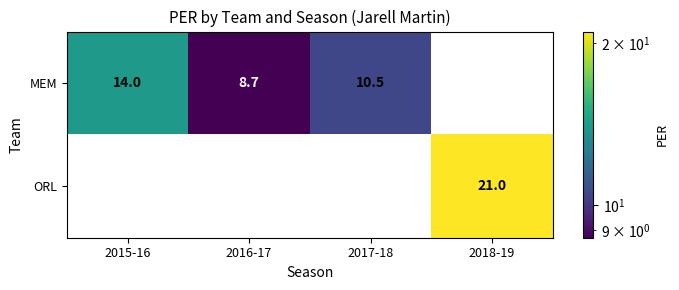

Count the number of categories in the chart.

4